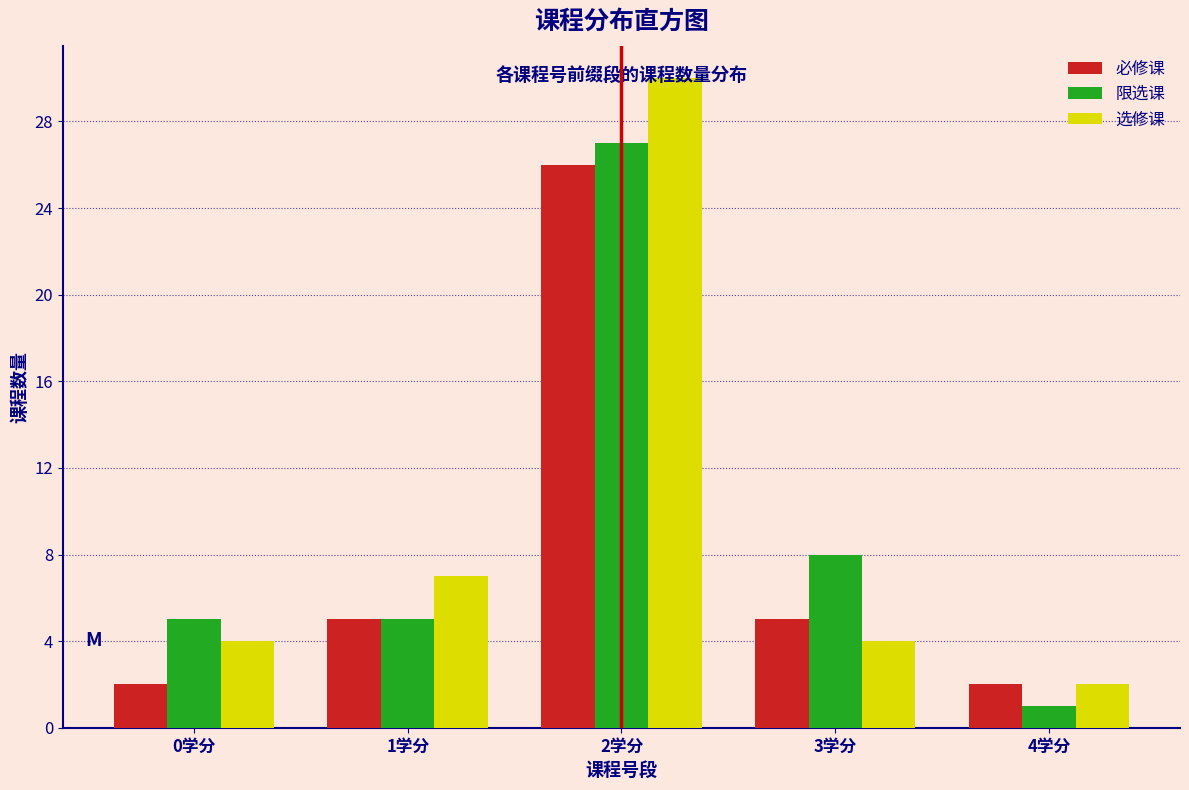

Is it true that 必修课 equals 26 at 2学分?

True